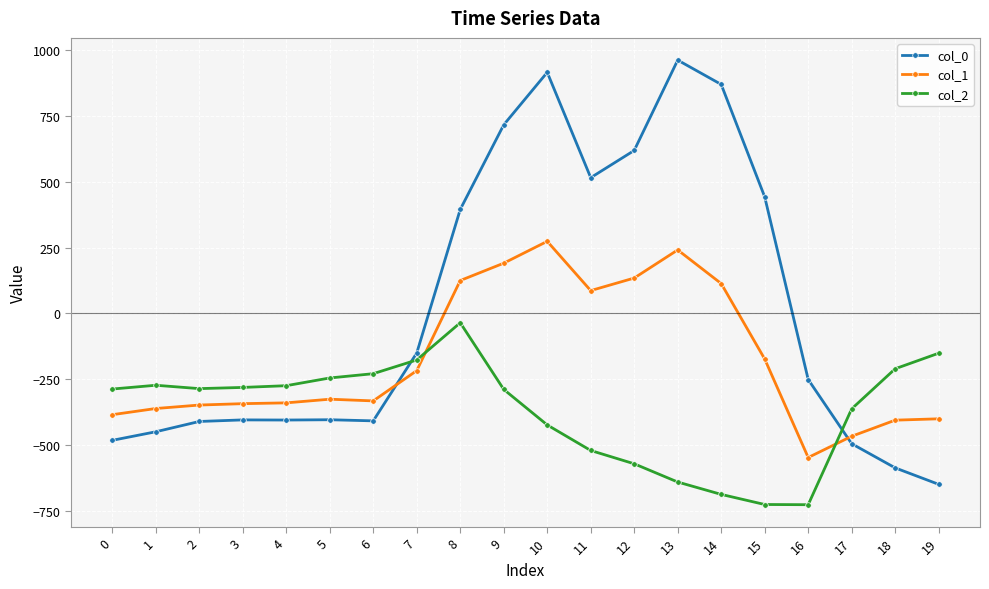

True or false: col_0 has more than 1 points higher than both neighbors.

True